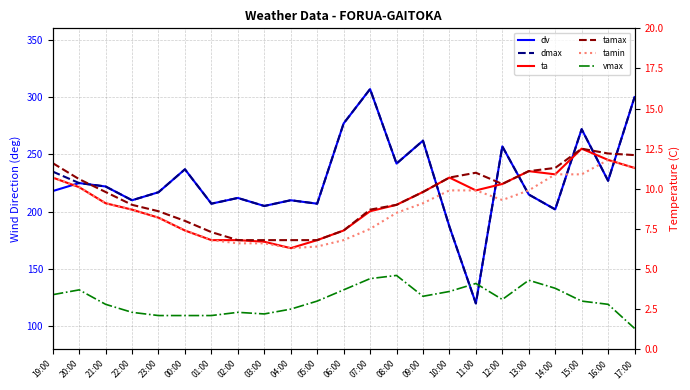

What is the sum of all dmax values?

5255.0